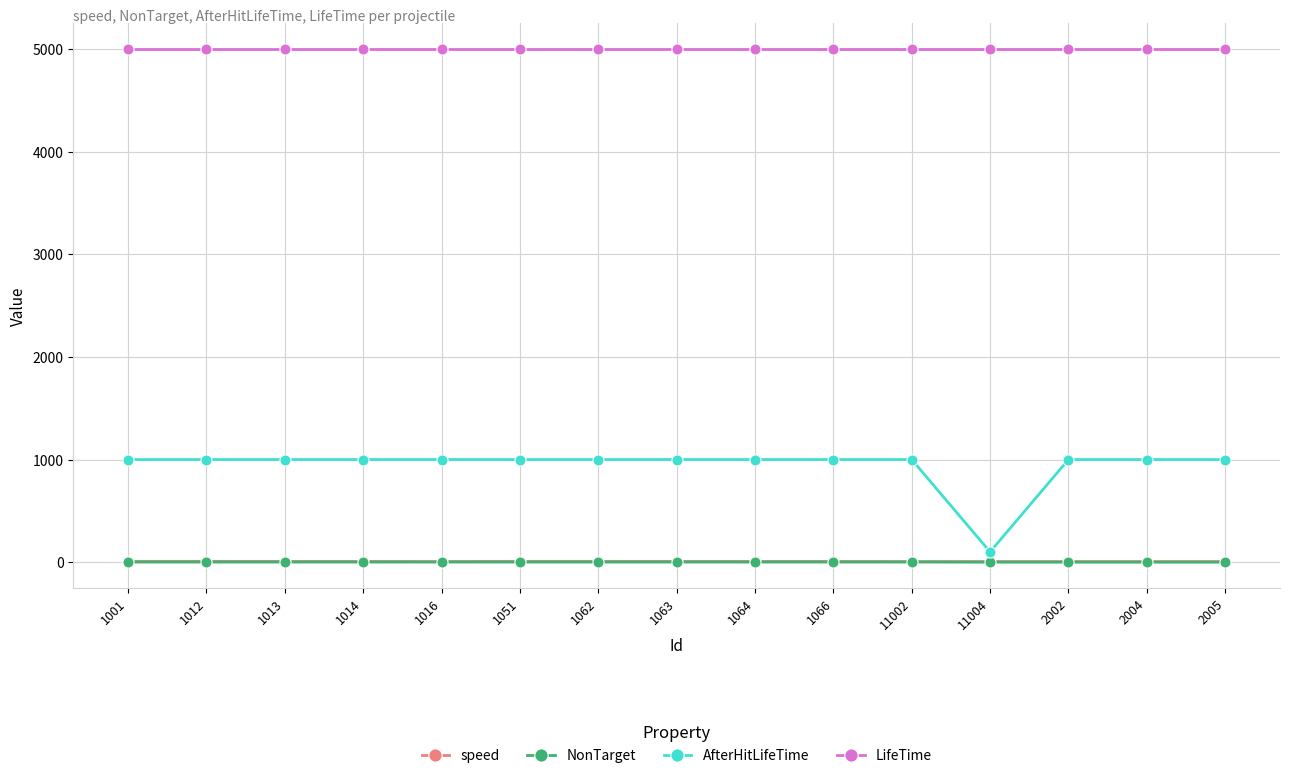

What is the greatest value displayed?

5000